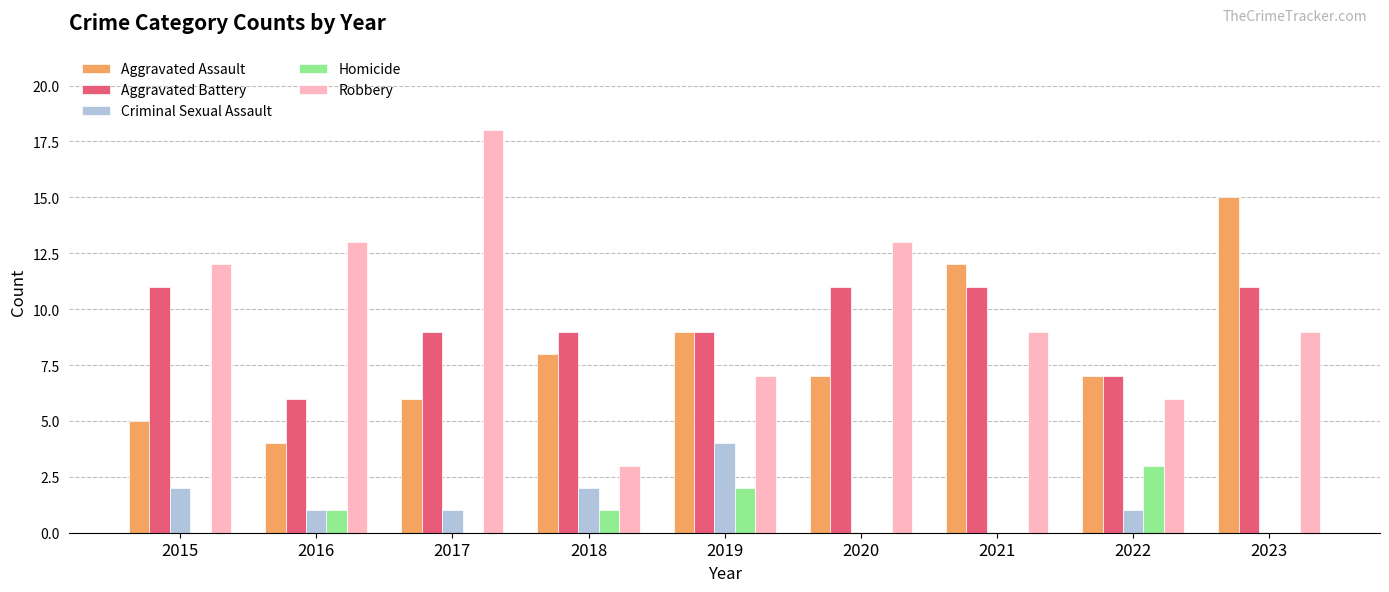

What is the sum of all Robbery values?

90